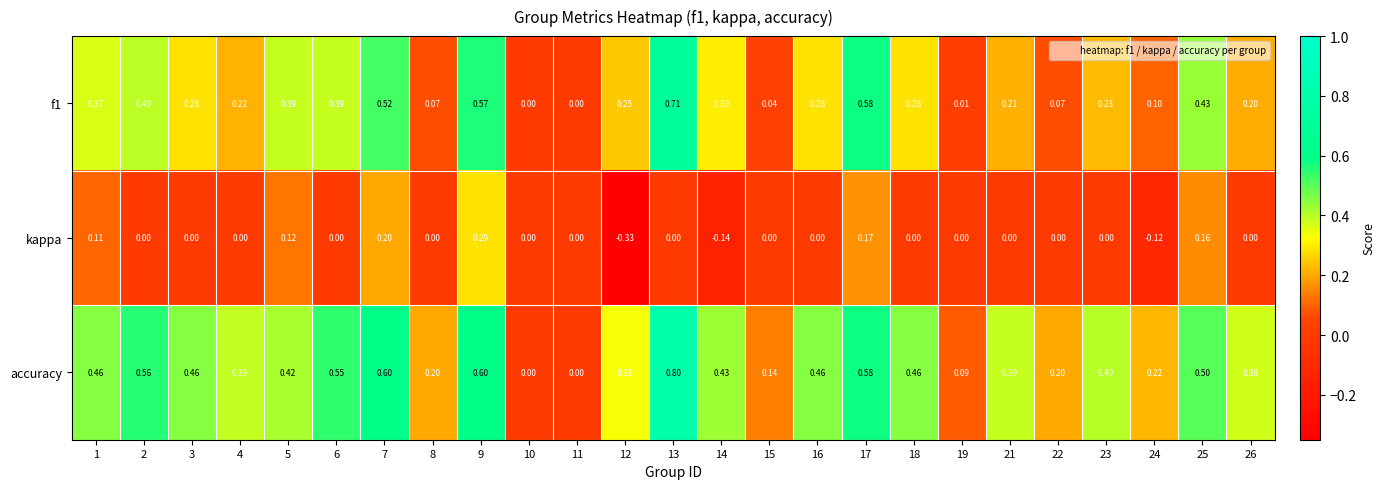

Which series has the largest range (max minus min)?

accuracy